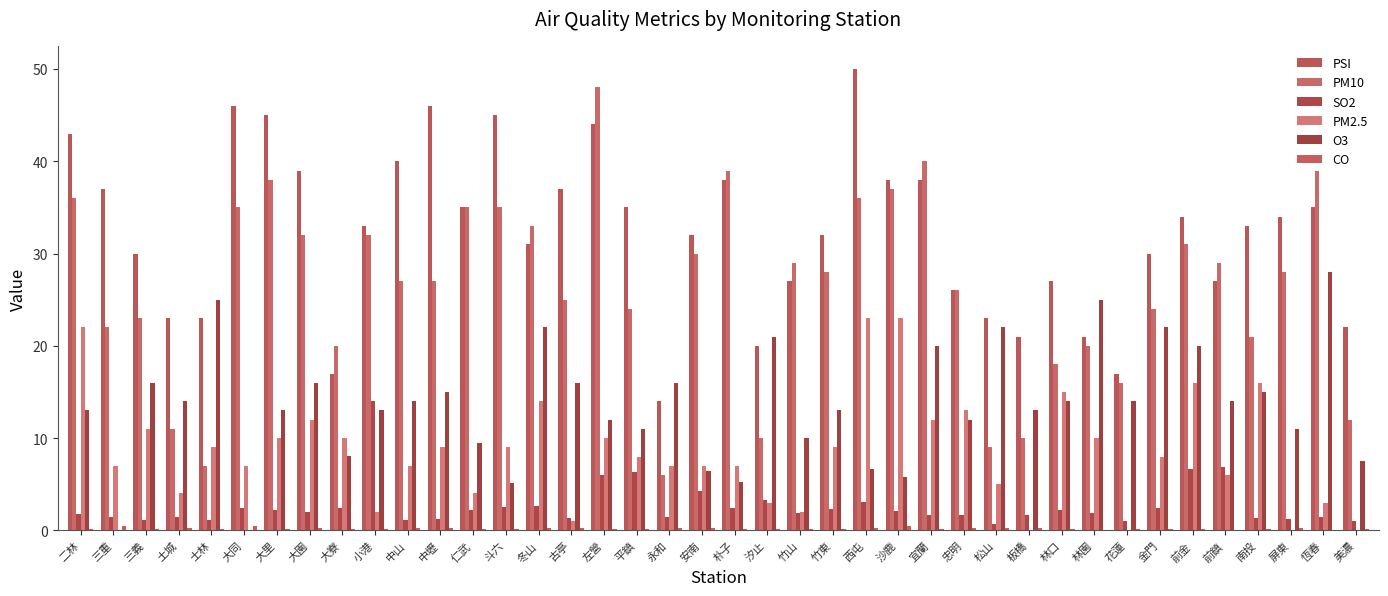

The O3 series shows 6.4 at 安南. True or false?

True